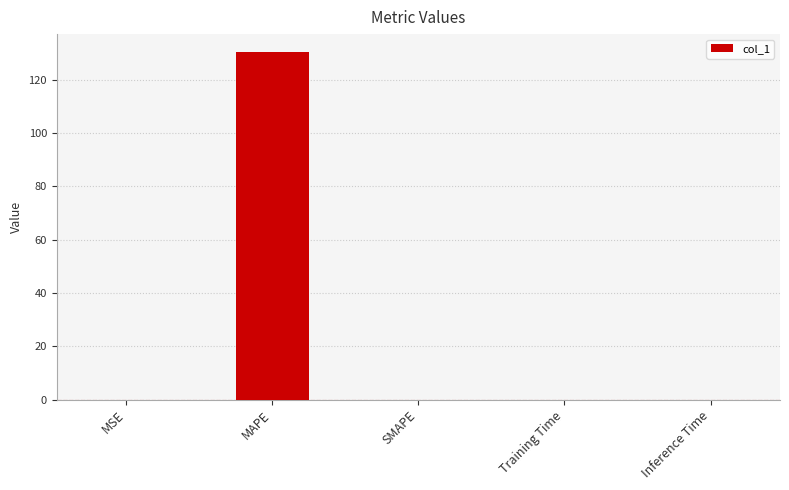

What is the sum of all values?

130.5